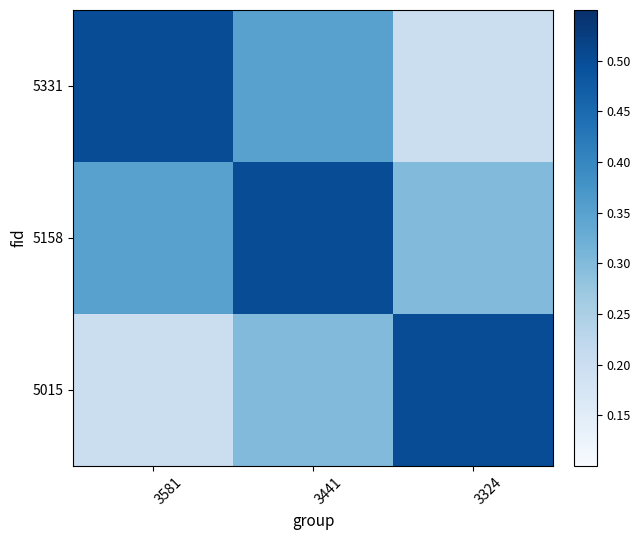

Reading left to right, transcribe all the data shown in this chart.

5331: 3581=0.5	3441=0.3	3324=0.2
5158: 3581=0.3	3441=0.5	3324=0.3
5015: 3581=0.2	3441=0.3	3324=0.5